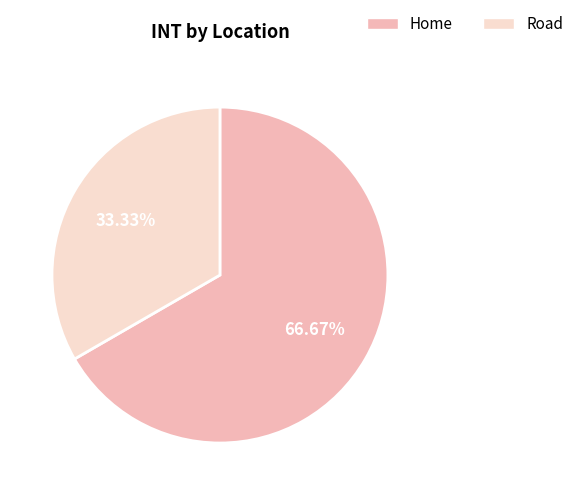

Do Road and Home together represent more than half of the pie?

Yes